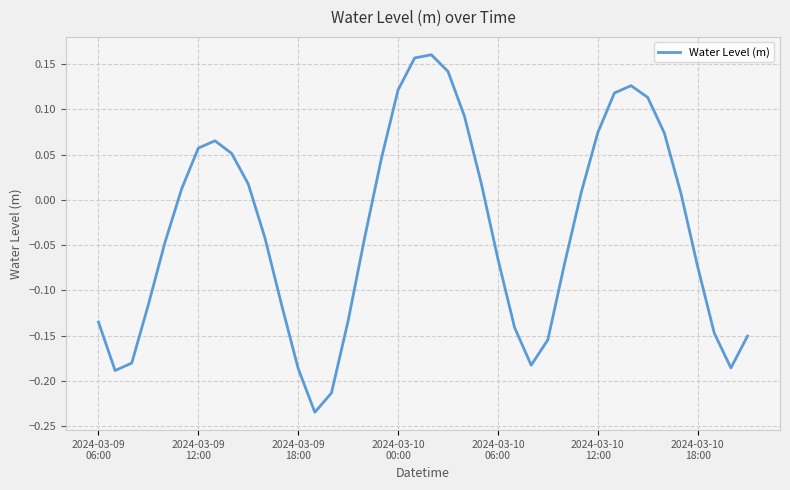

What is the difference between the maximum and minimum values?

0.4